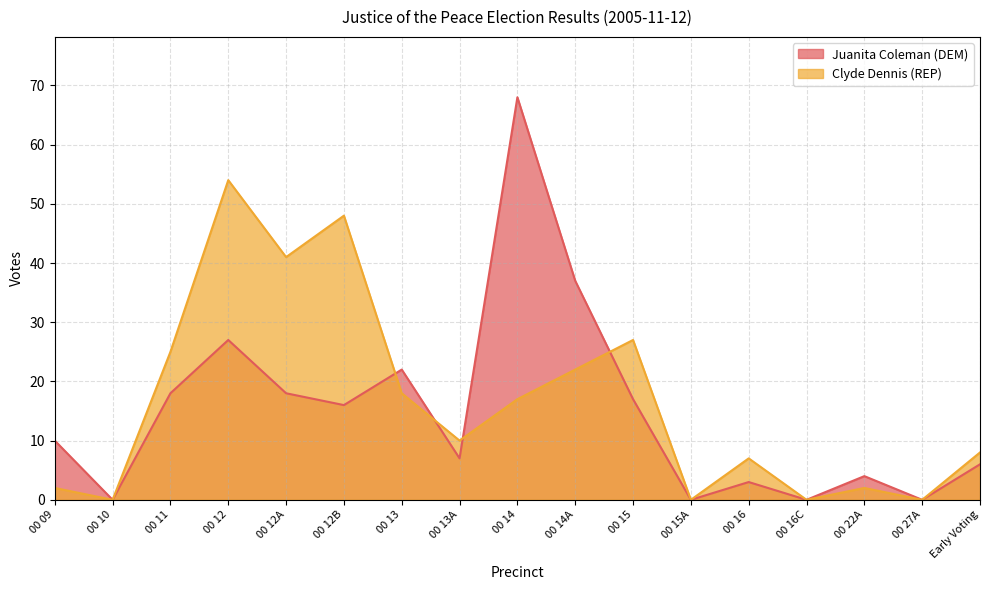

How many times do Clyde Dennis (REP) and Juanita Coleman (DEM) cross each other?

4